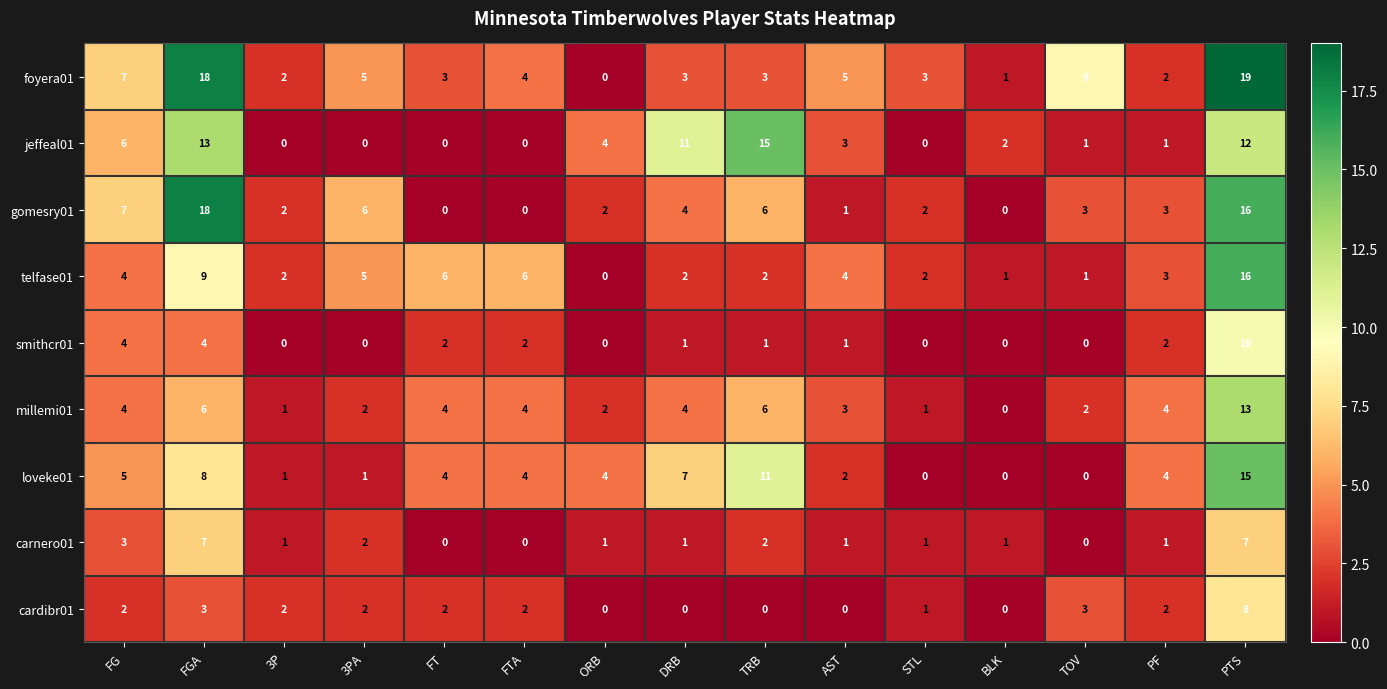

Which series has the largest total across all categories?

foyera01